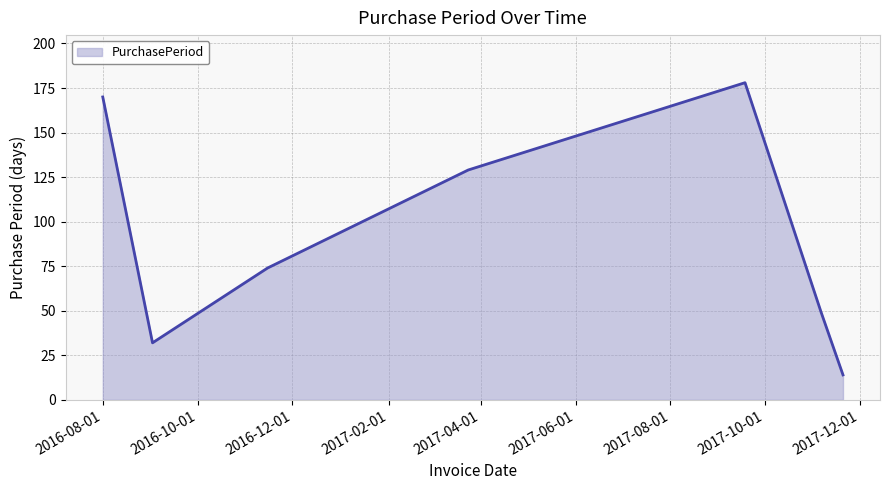

What is the difference between the maximum and minimum values?

164